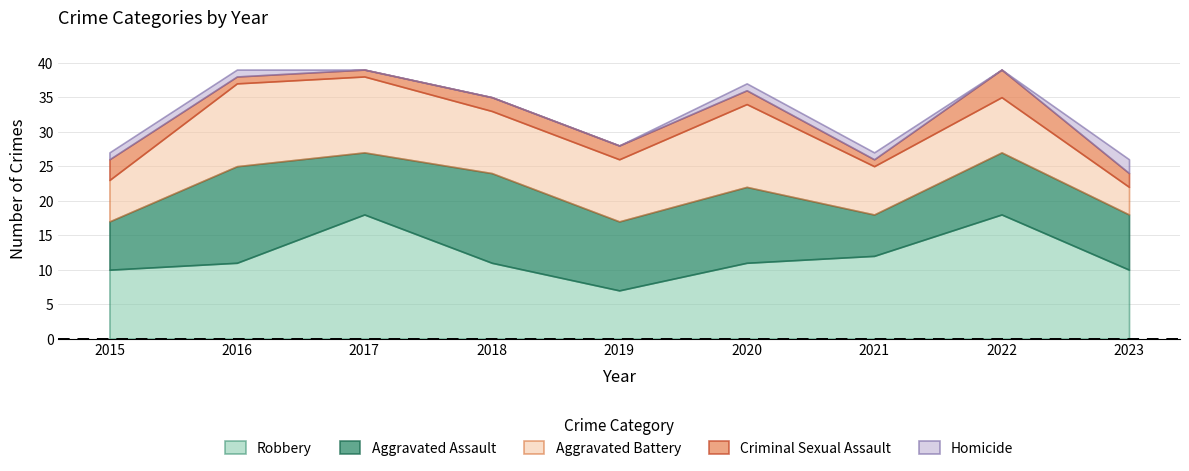

Which series has the widest spread of values?

Robbery